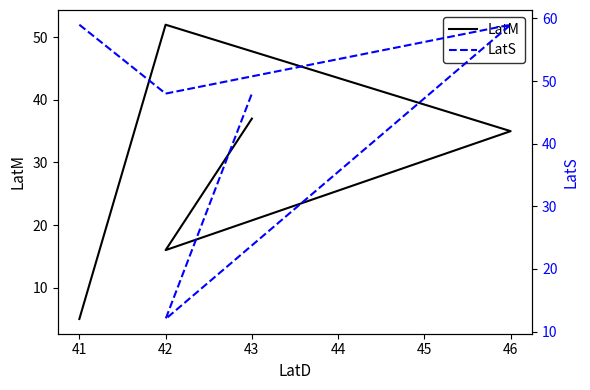

The value of LatM at 42 is 33. True or false?

False